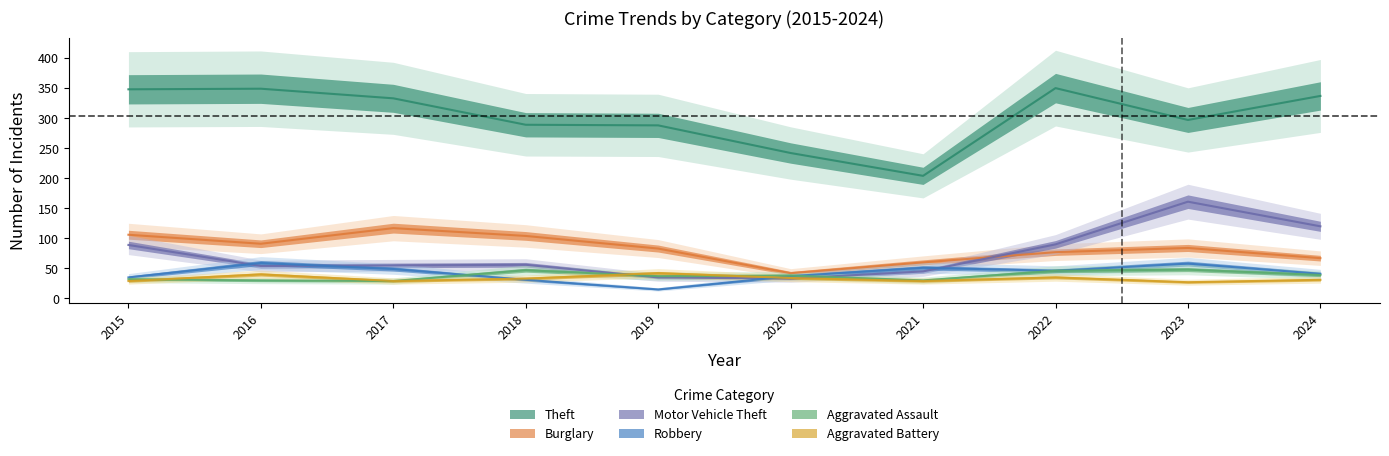

What is the average value of the Aggravated Battery series?

33